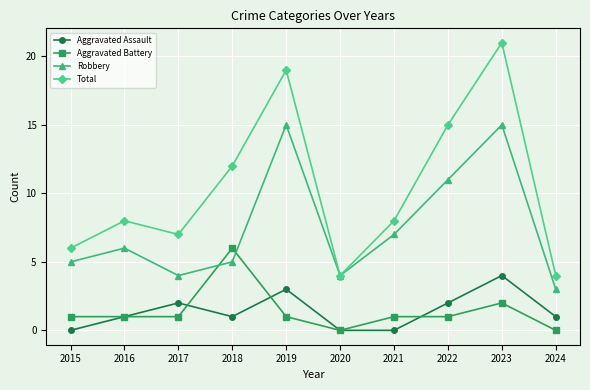

True or false: Total and Aggravated Battery intersect in this chart.

False